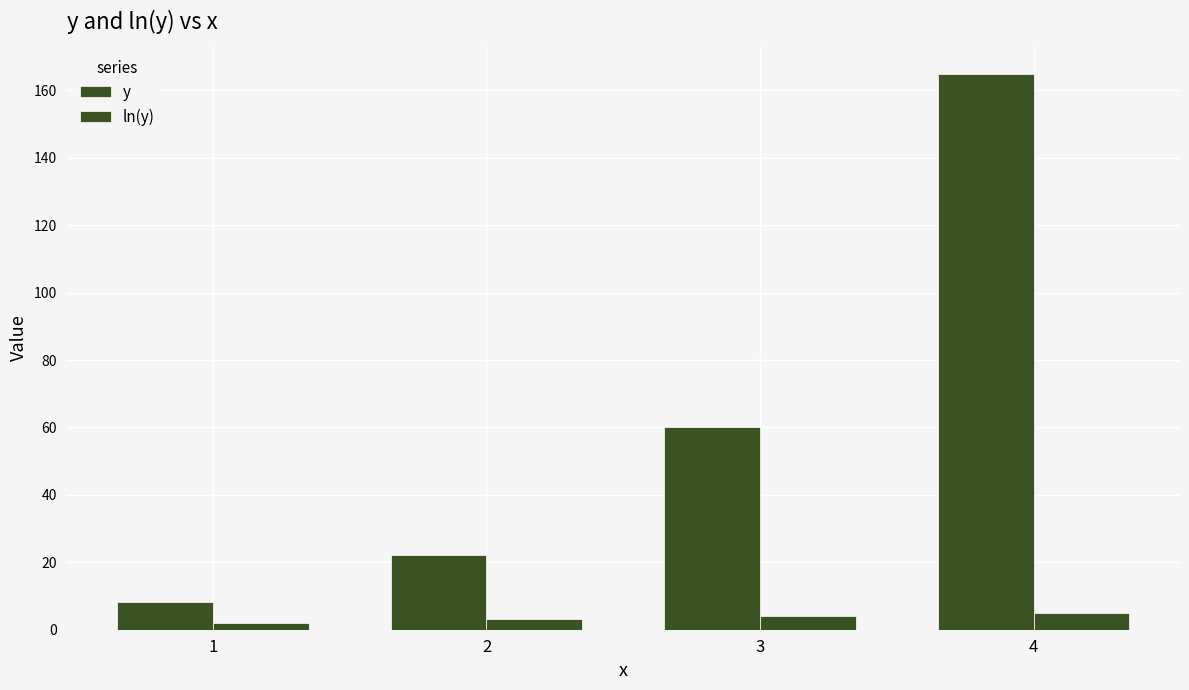

The value of y at 3 is 40.0. True or false?

False